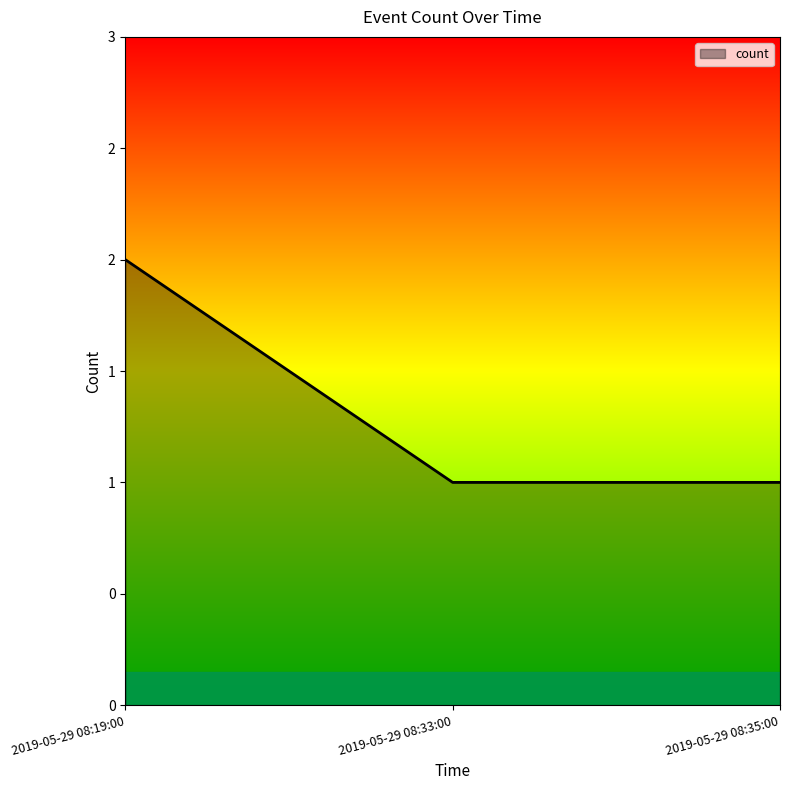

Is it true that the value at 2019-05-29 08:35:00 is 2?

False